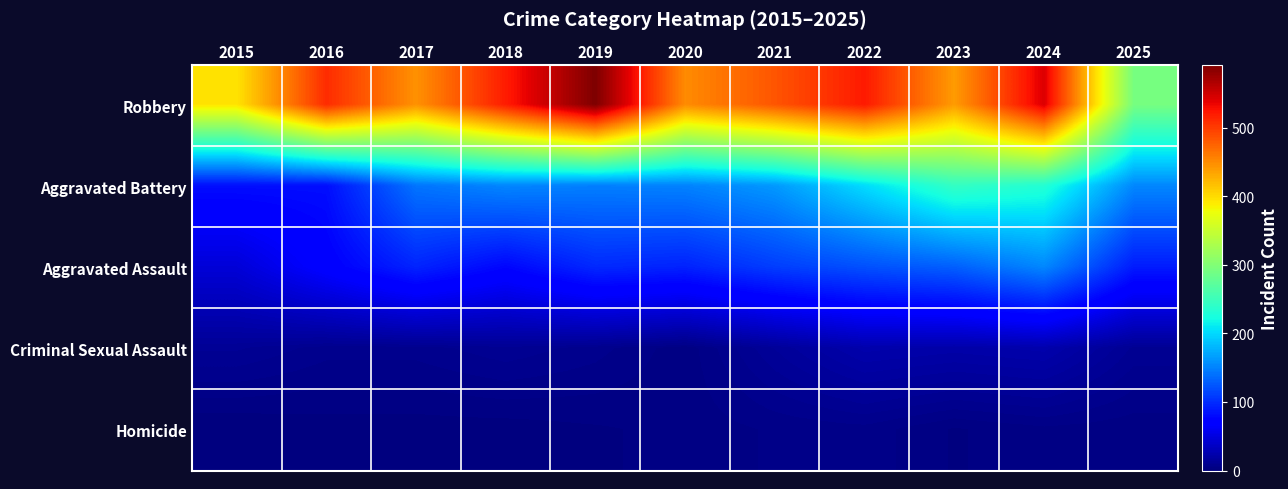

Reading left to right, extract all data points from this chart.

Robbery: 2015=395	2016=510	2017=446	2018=520	2019=591	2020=450	2021=484	2022=521	2023=440	2024=543	2025=292
Aggravated Battery: 2015=82	2016=82	2017=142	2018=152	2019=148	2020=150	2021=163	2022=202	2023=244	2024=232	2025=153
Aggravated Assault: 2015=46	2016=71	2017=95	2018=77	2019=98	2020=94	2021=110	2022=121	2023=130	2024=153	2025=90
Criminal Sexual Assault: 2015=12	2016=8	2017=8	2018=11	2019=8	2020=3	2021=14	2022=24	2023=22	2024=24	2025=11
Homicide: 2015=0	2016=1	2017=1	2018=1	2019=2	2020=3	2021=5	2022=6	2023=2	2024=4	2025=3